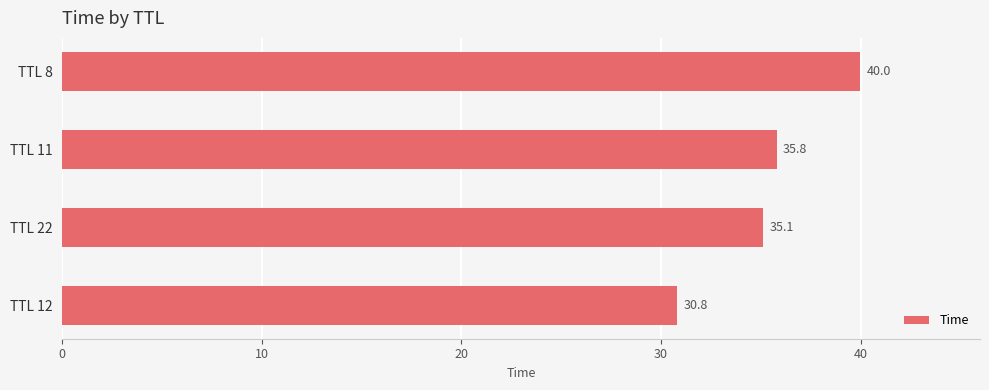

What is the average value?

35.4